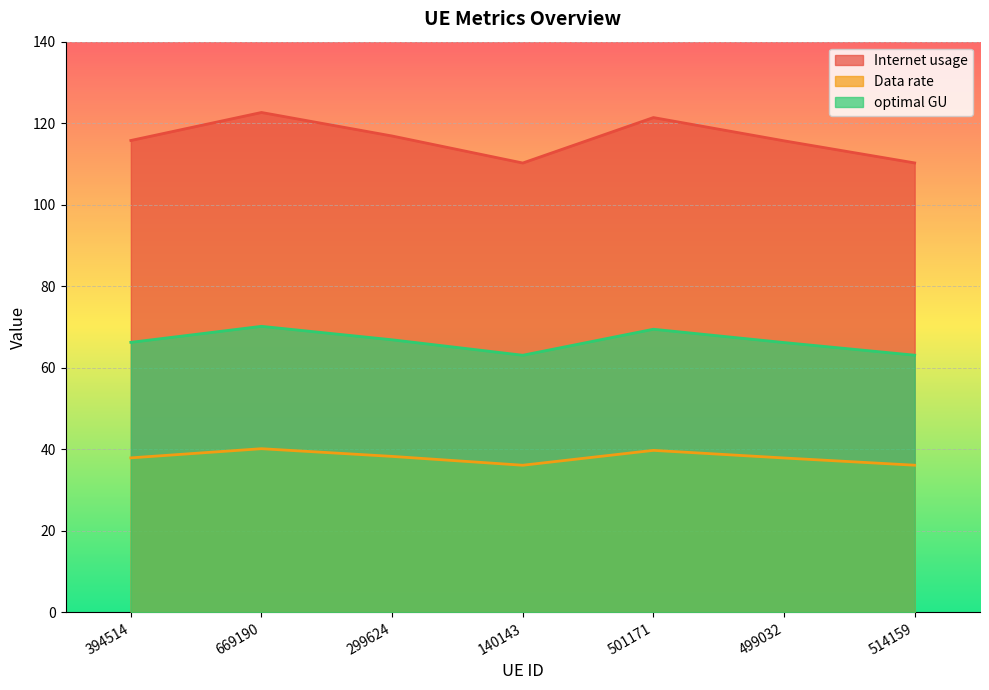

Which label corresponds to the largest value in the chart?

669190